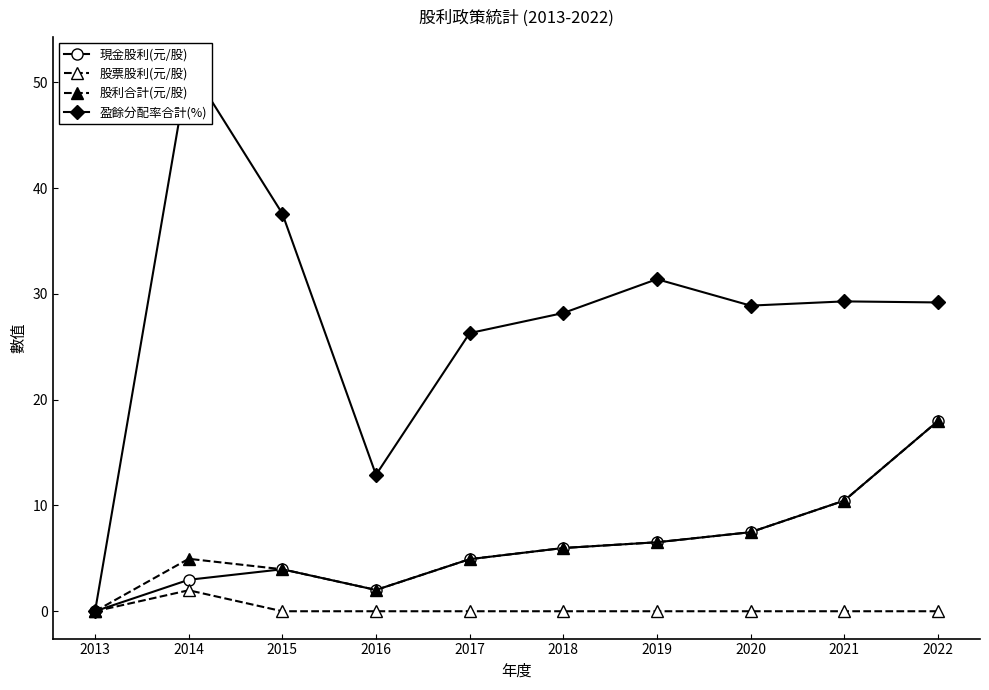

What is the sum of all 現金股利(元/股) values?

62.3